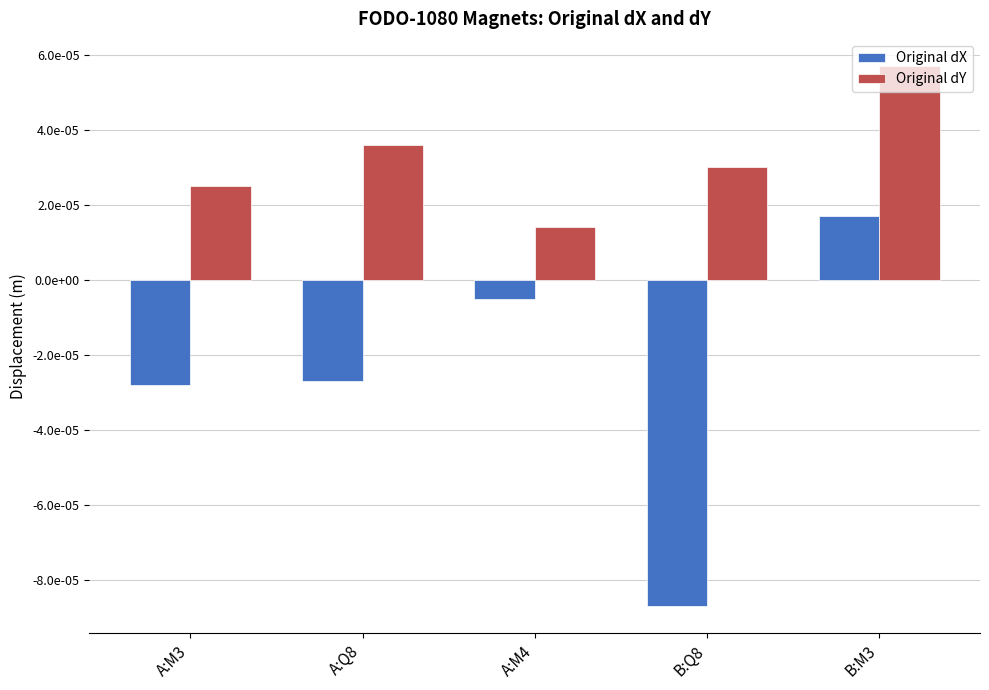

What are all the series names shown in the legend?

Original dX, Original dY